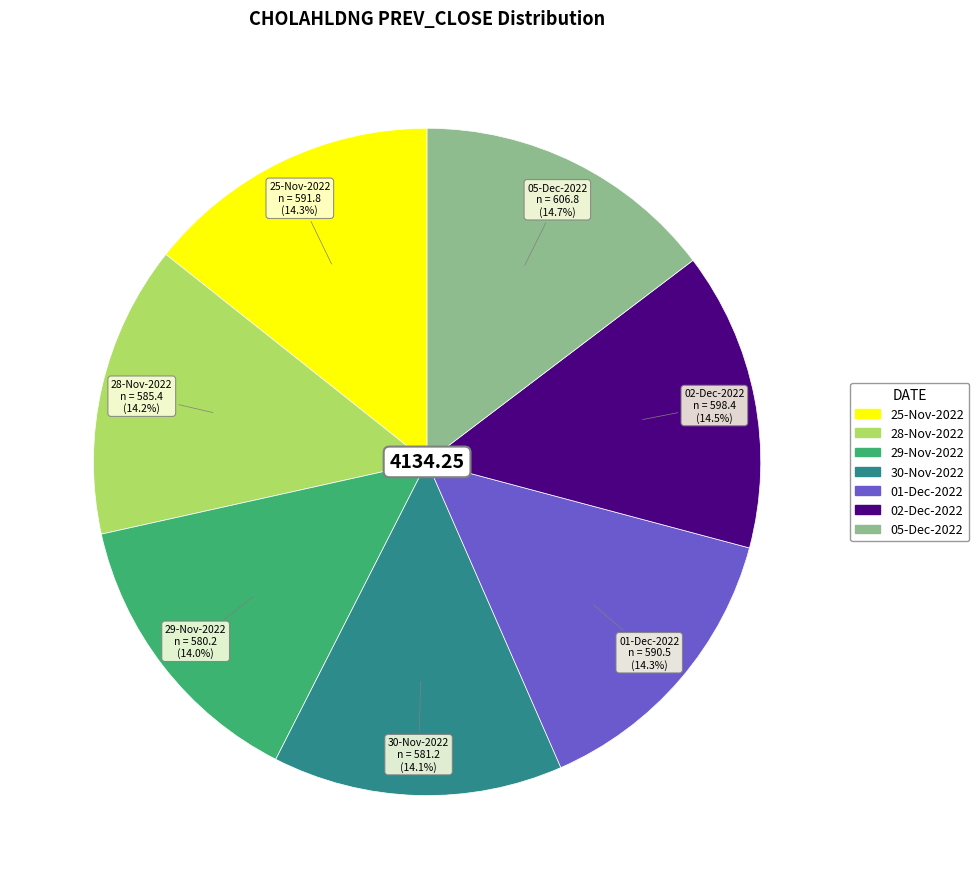

Does 02-Dec-2022 represent more than half of the total?

No